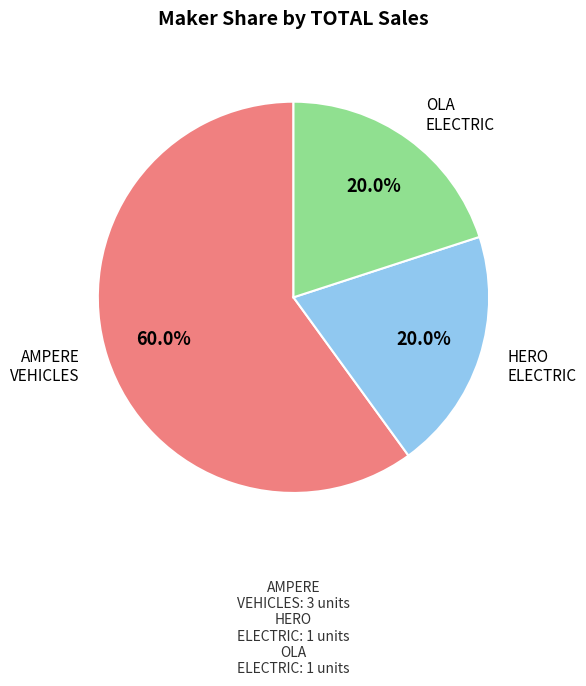

Is there a majority slice in this chart?

Yes